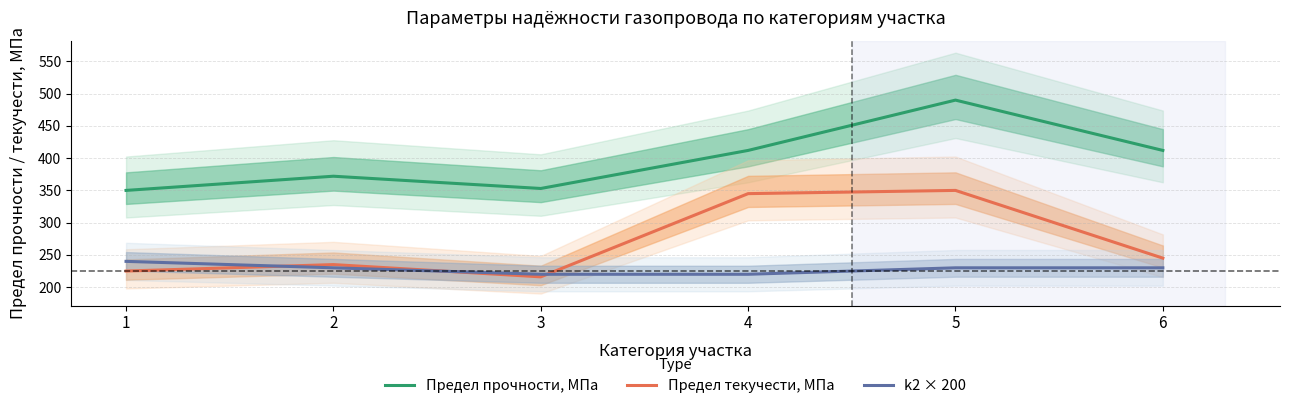

What is the difference between the k2 × 200 values at 6 and 1?

10.0